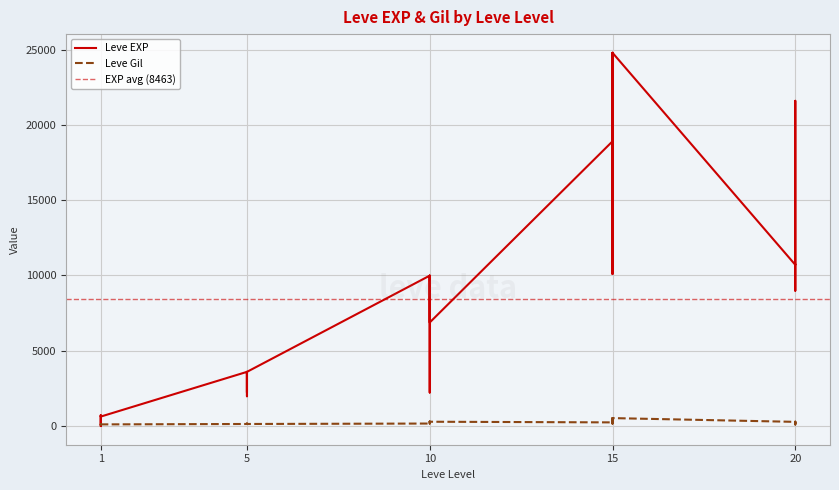

What is the difference between the Leve EXP values at 15 and 1?

18280